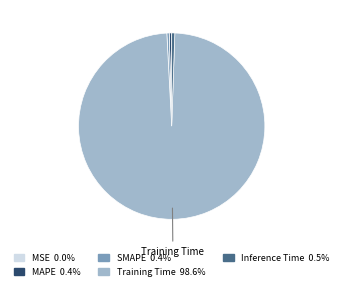

Is there a majority slice in this chart?

Yes